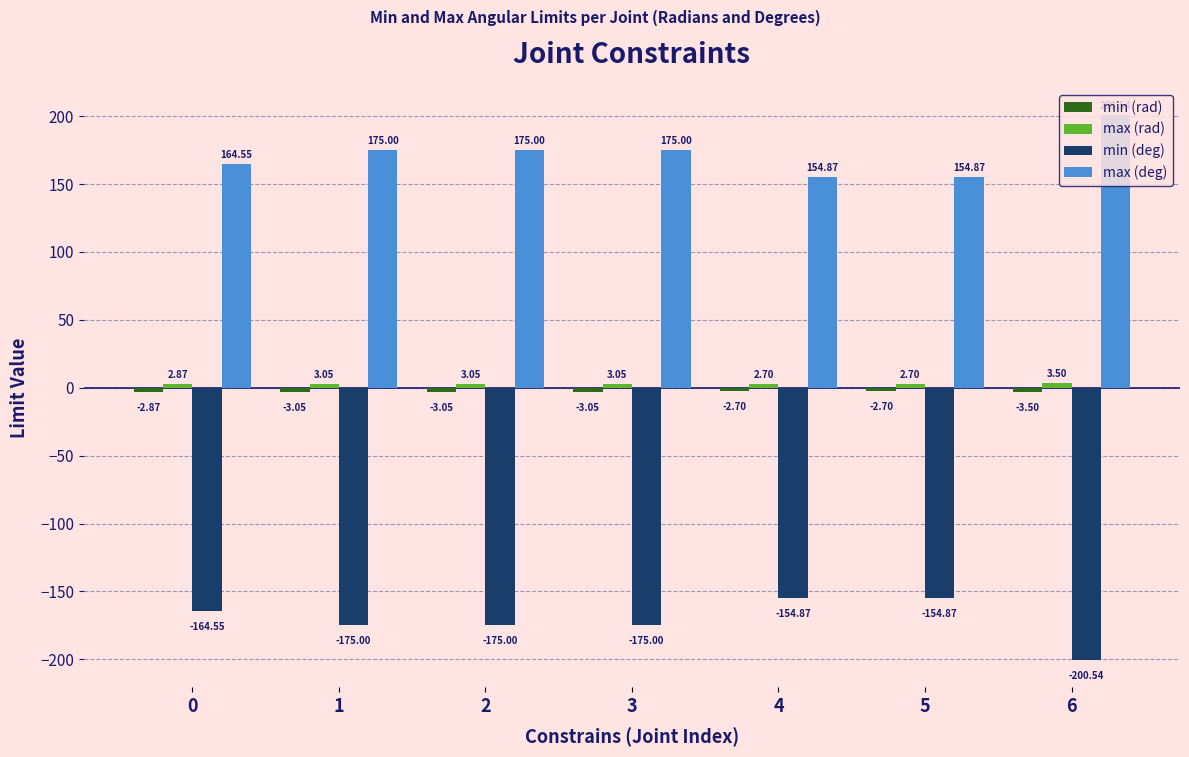

How many groups of bars are there?

7